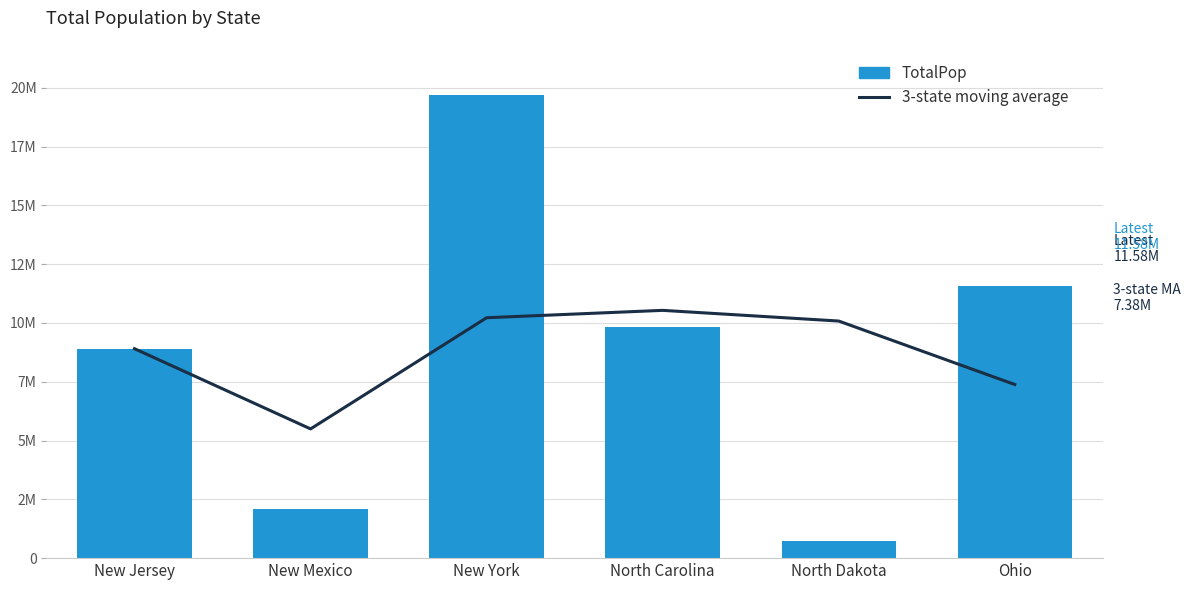

Rank the series by their maximum value, from lowest to highest.

3-state moving average, TotalPop